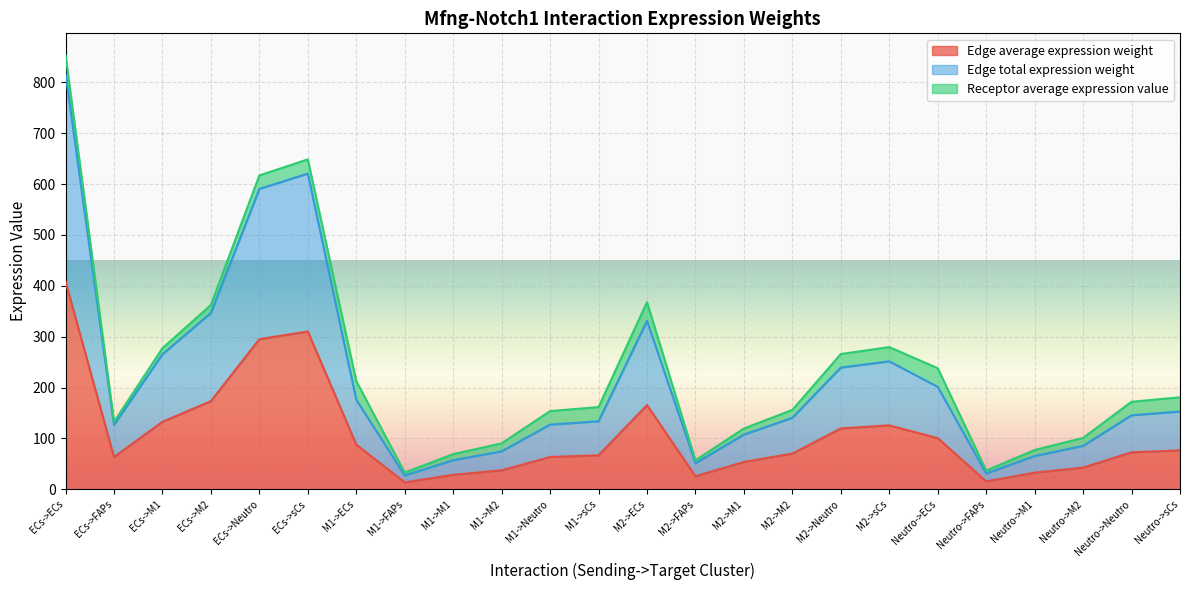

What value does the Edge average expression weight series have at Neutro->sCs?

76.5